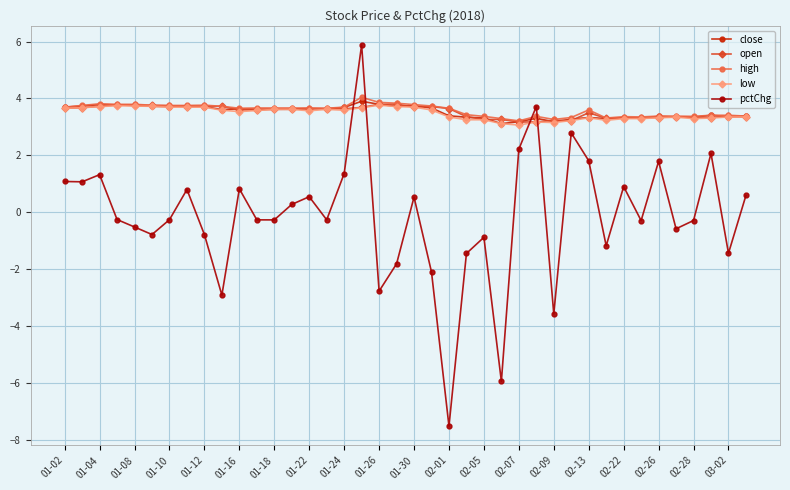

Which series has the largest range (max minus min)?

pctChg